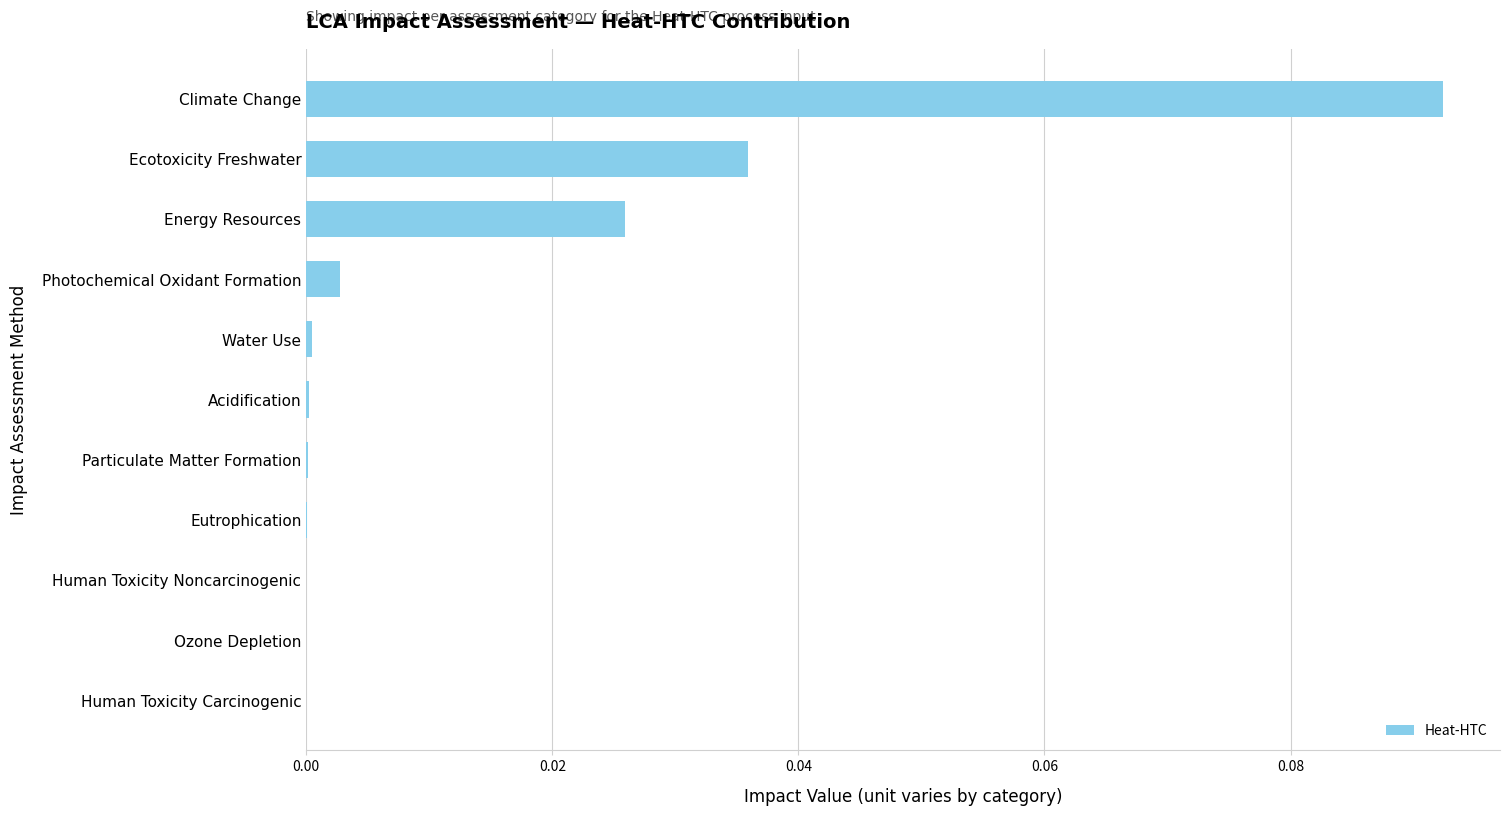

Which has a higher value, Energy Resources or Water Use?

Energy Resources